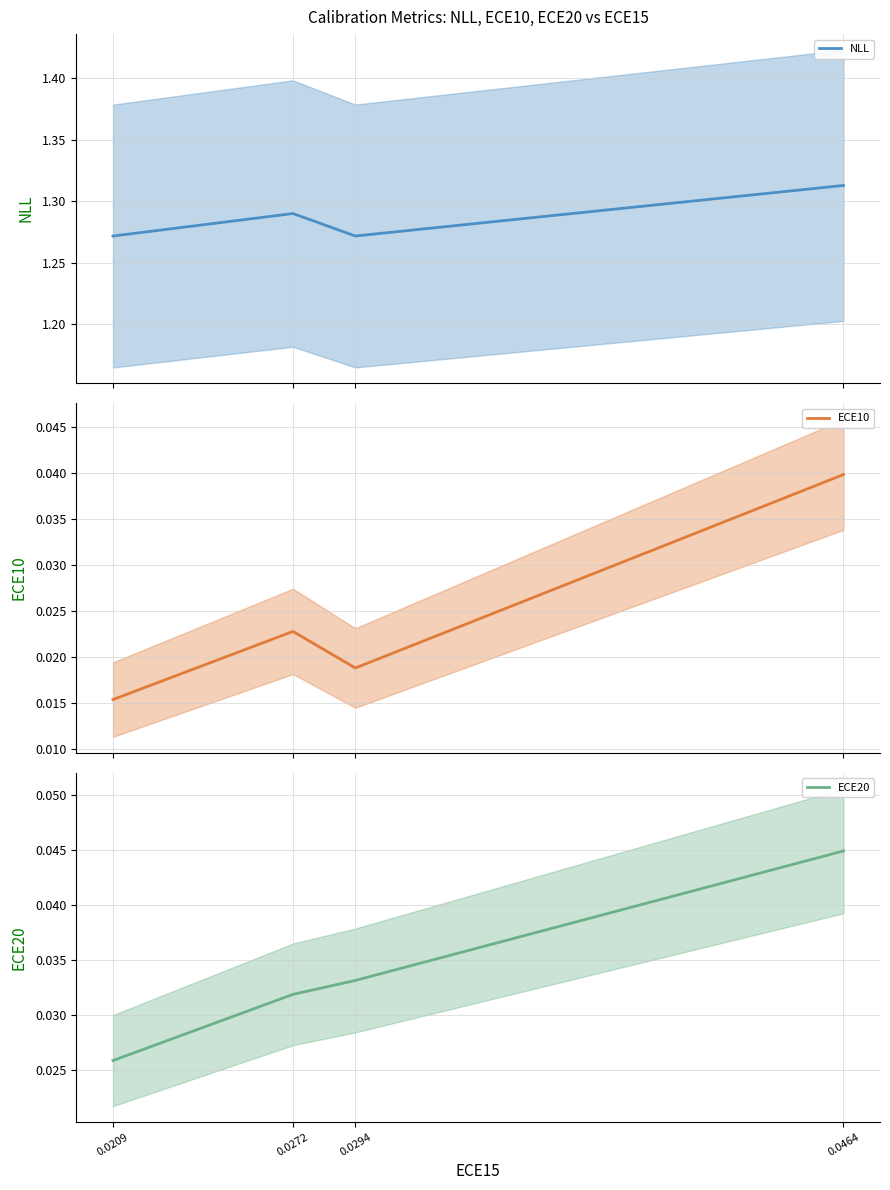

True or false: NLL and ECE20 cross at least once.

False